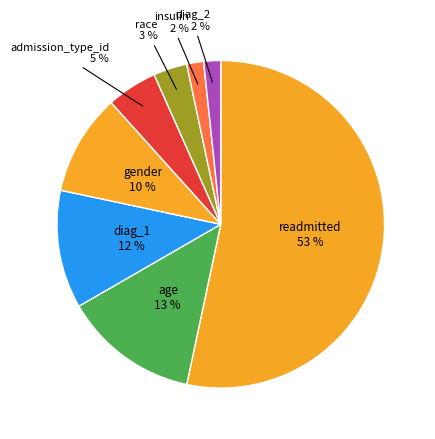

Rank the categories by value from lowest to highest.

insulin, diag_2, race, admission_type_id, gender, diag_1, age, readmitted